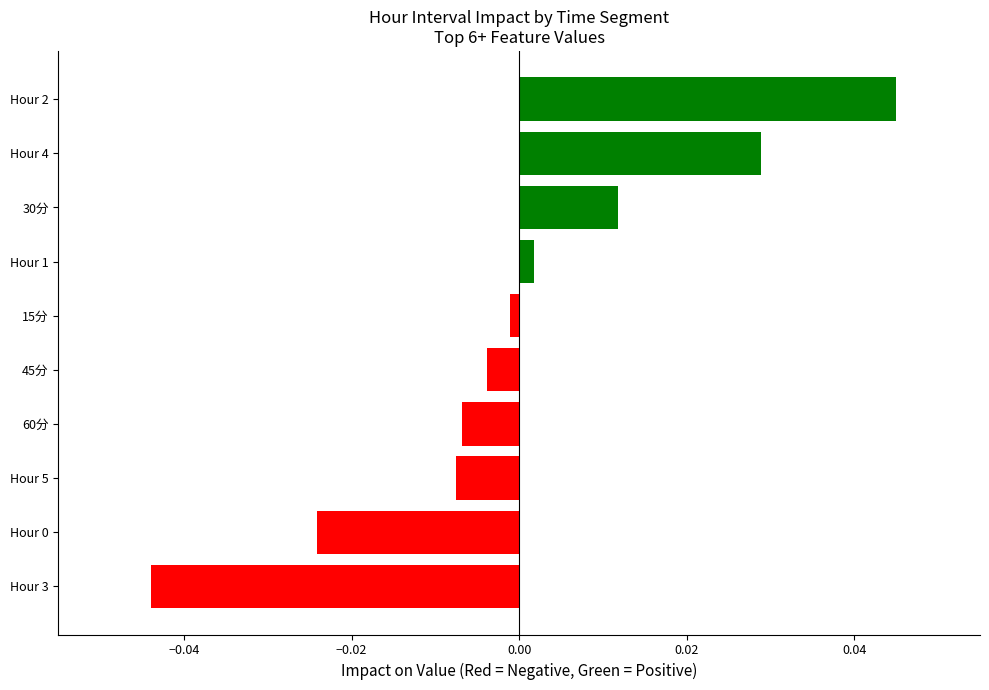

At which category does the chart reach its minimum across all series?

Hour 3